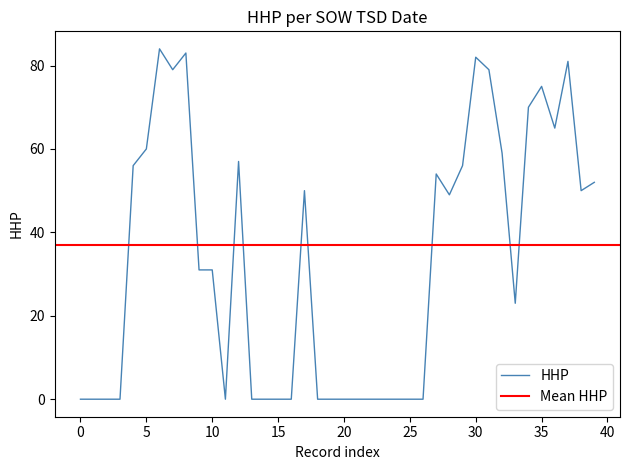

The HHP series shows 46 at 10. True or false?

False